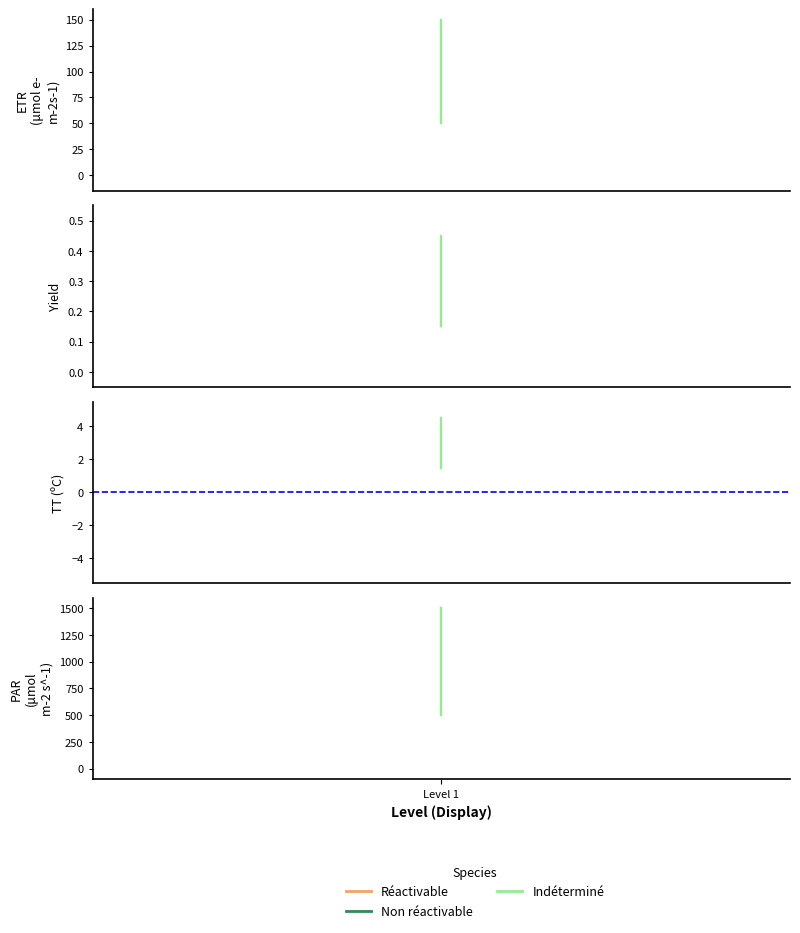

What is the difference between the Indéterminé values at 1 and Level 1?

500